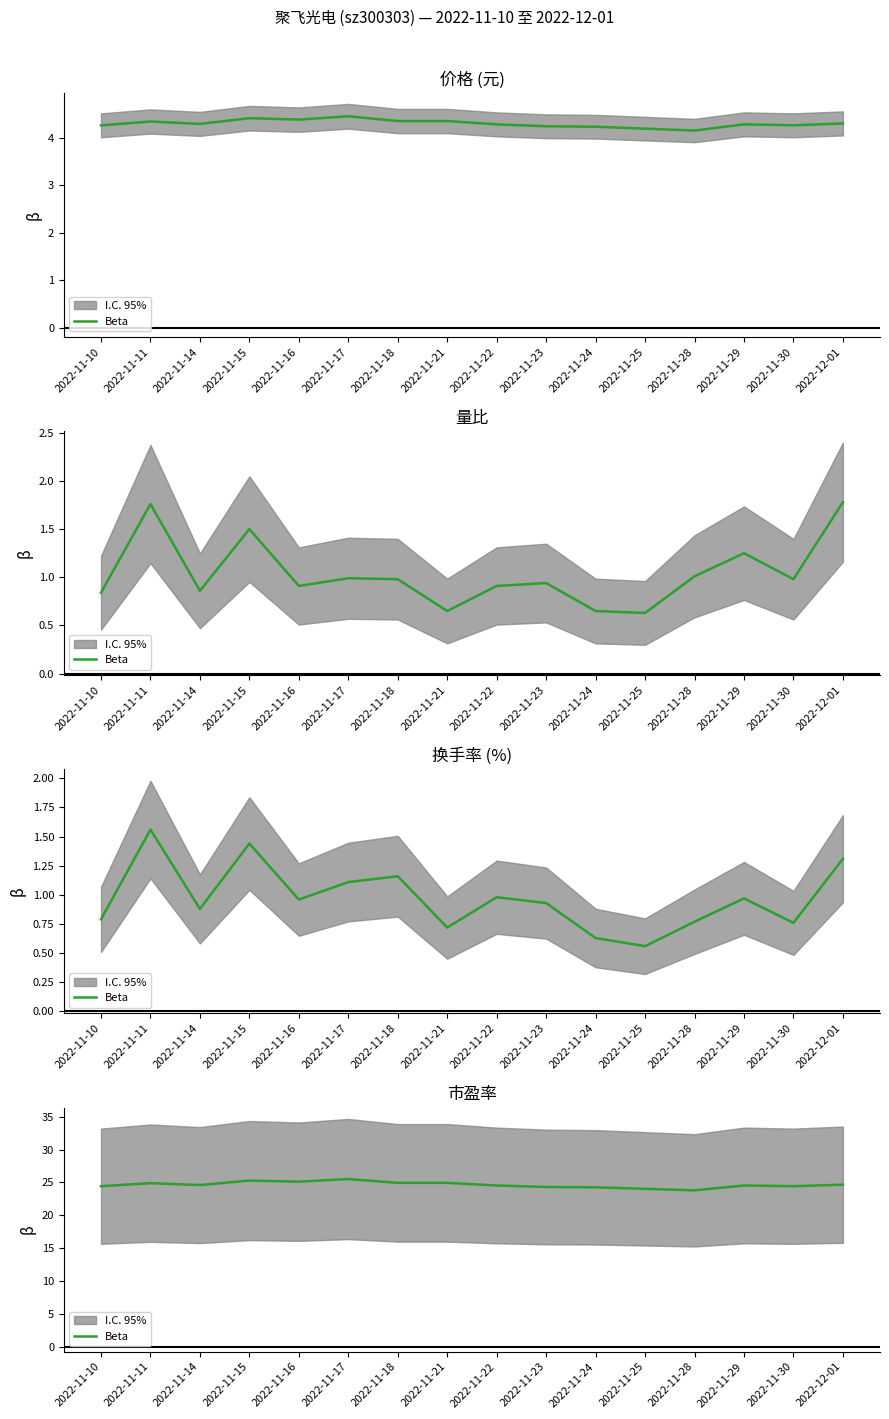

Reading left to right, extract all data points from this chart.

2022-11-10=24.4	2022-11-11=24.9	2022-11-14=24.6	2022-11-15=25.3	2022-11-16=25.1	2022-11-17=25.5	2022-11-18=24.9	2022-11-21=24.9	2022-11-22=24.5	2022-11-23=24.3	2022-11-24=24.3	2022-11-25=24.0	2022-11-28=23.8	2022-11-29=24.5	2022-11-30=24.4	2022-12-01=24.7